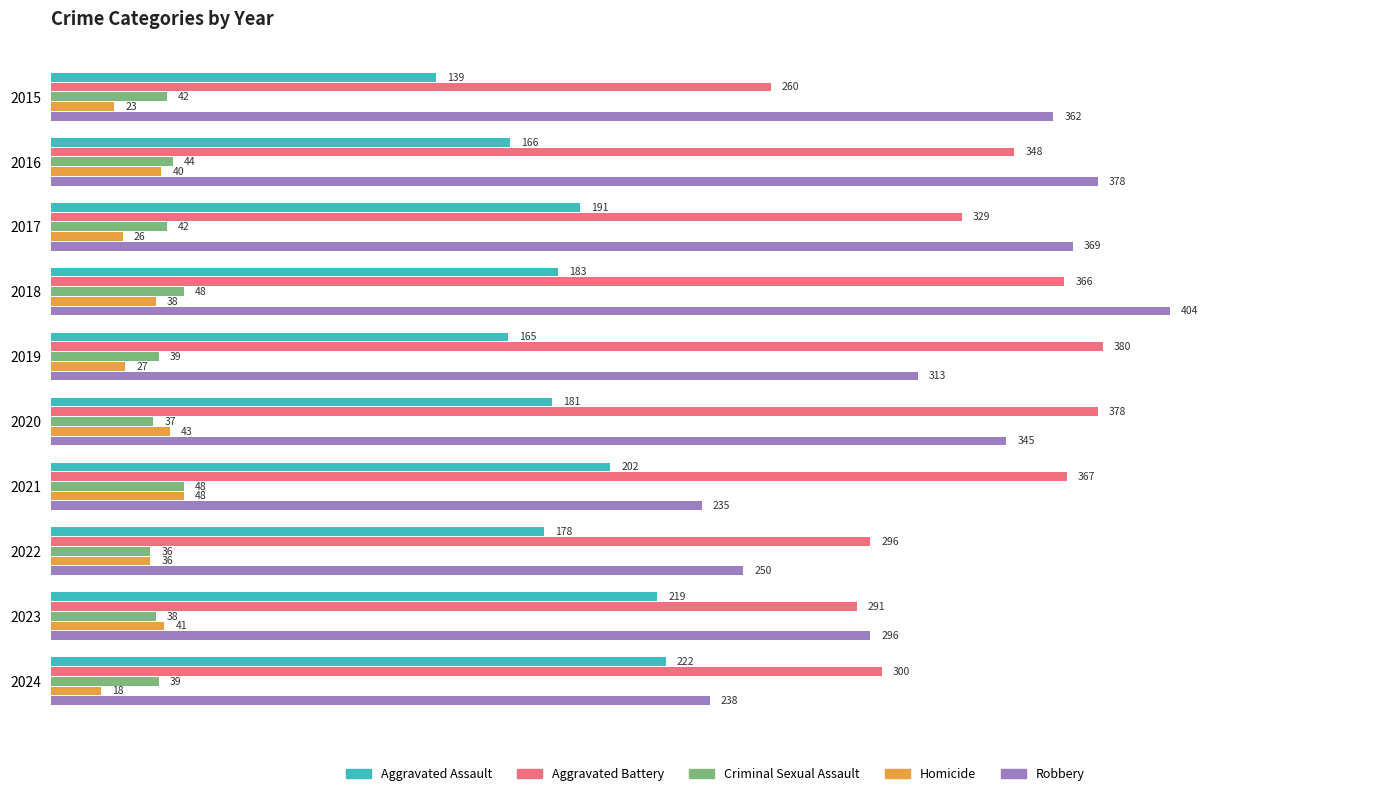

What is the difference between the second highest and second lowest values in the Aggravated Assault series?

54